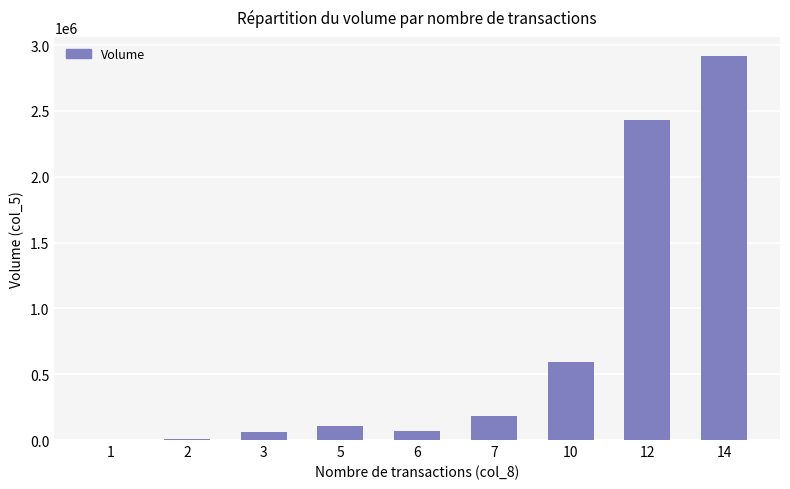

What is the maximum value shown in the chart?

2916000